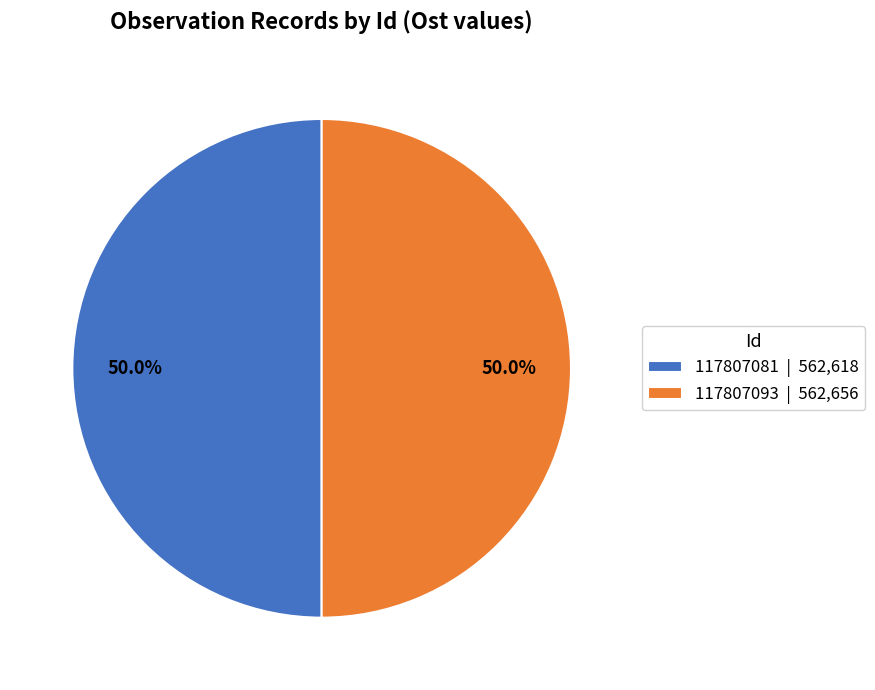

How much of the chart is everything except 117807081 | 562,618?

50.0%